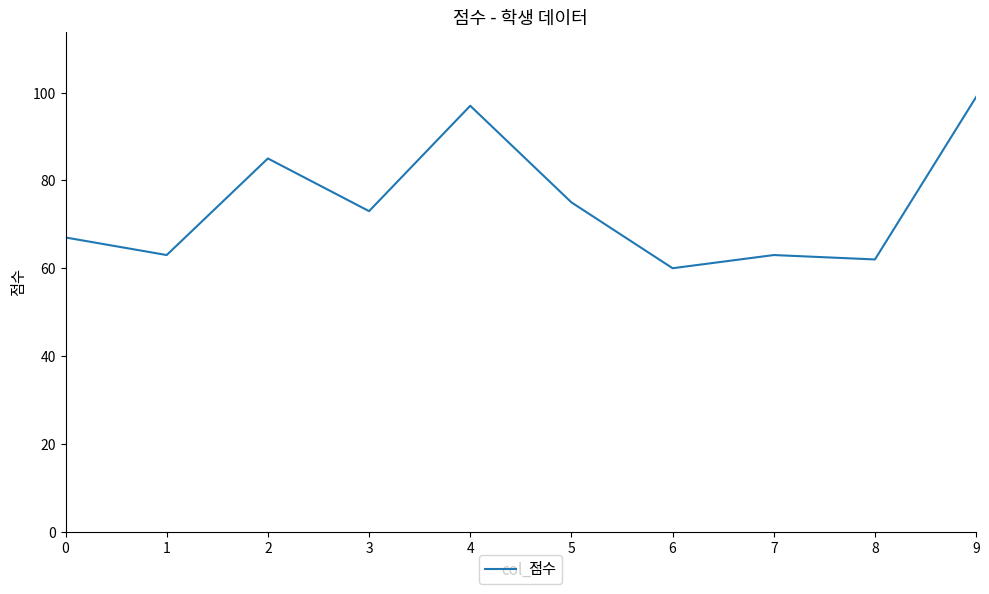

Approximately how many times larger is the value at 9 compared to 7?

1.6